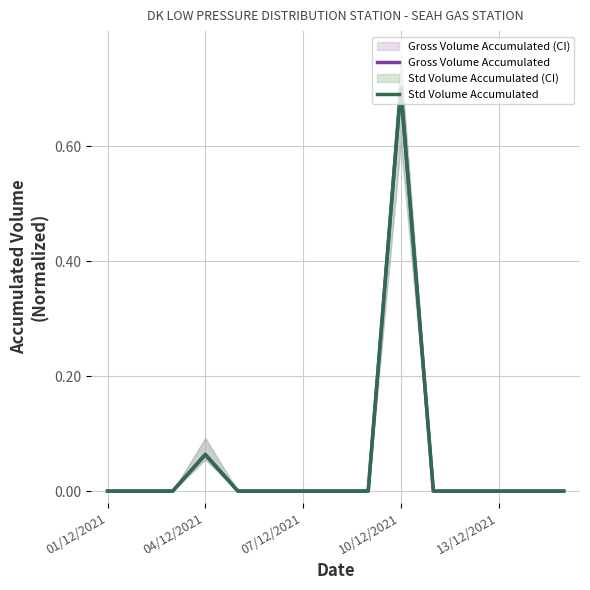

Which category has the lowest value in the Gross Volume Accumulated series?

01/12/2021